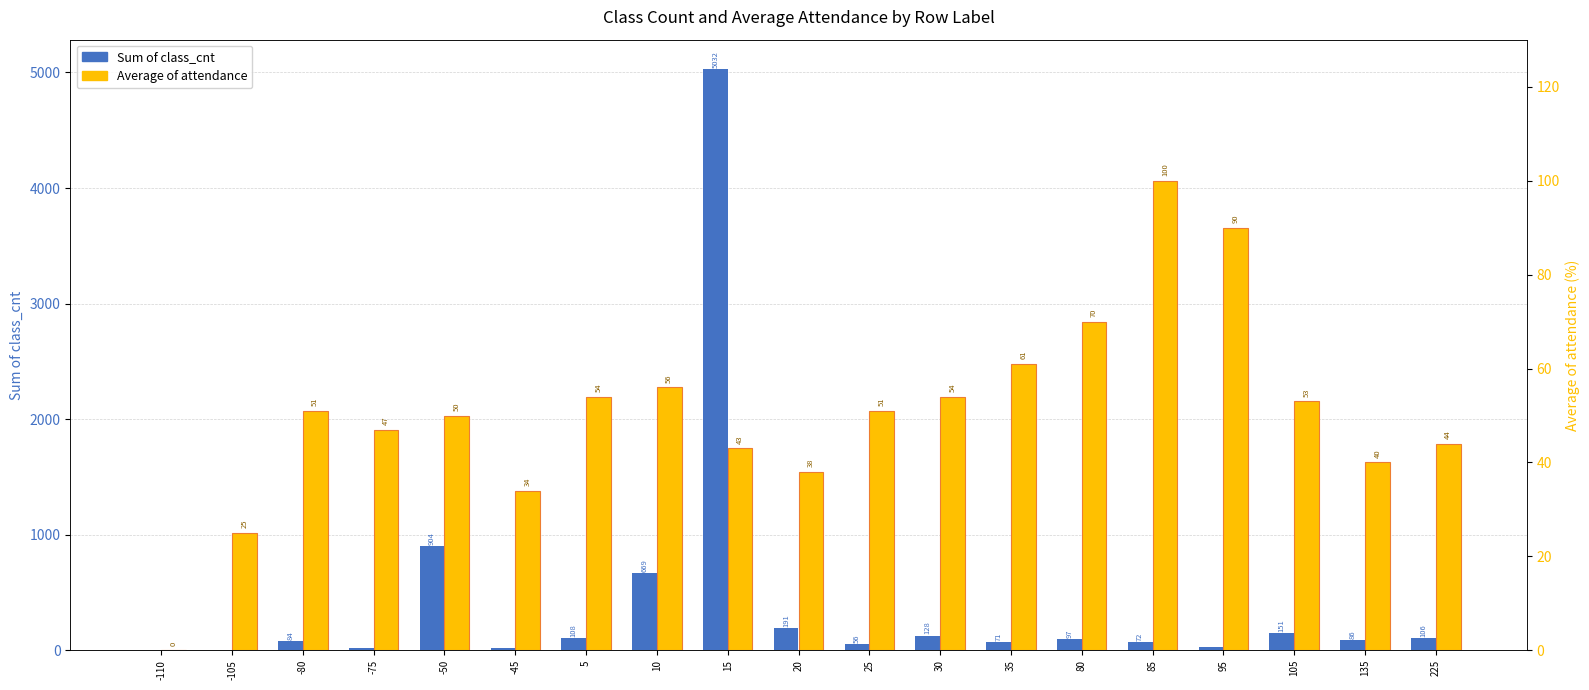

Is it true that Average of attendance equals 57 at -45?

False